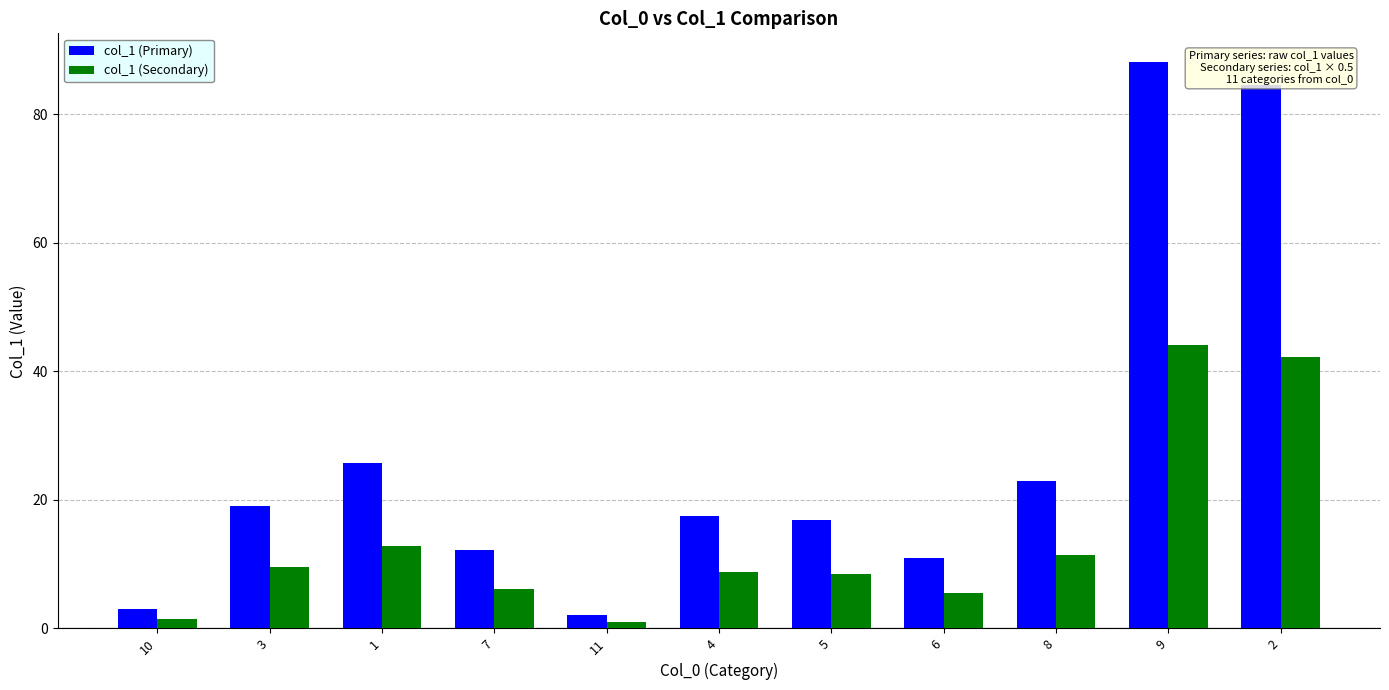

What is the difference between the col_1 (Secondary) values at 2 and 1?

29.4